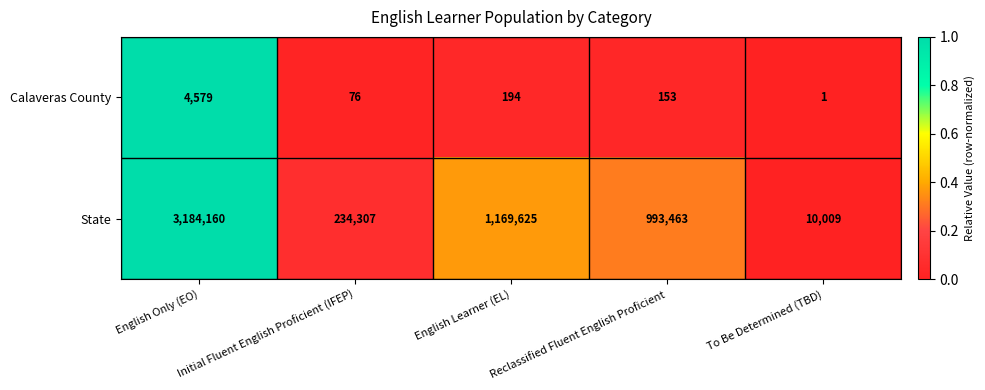

At which label does Calaveras County first exceed 153?

English Only (EO)